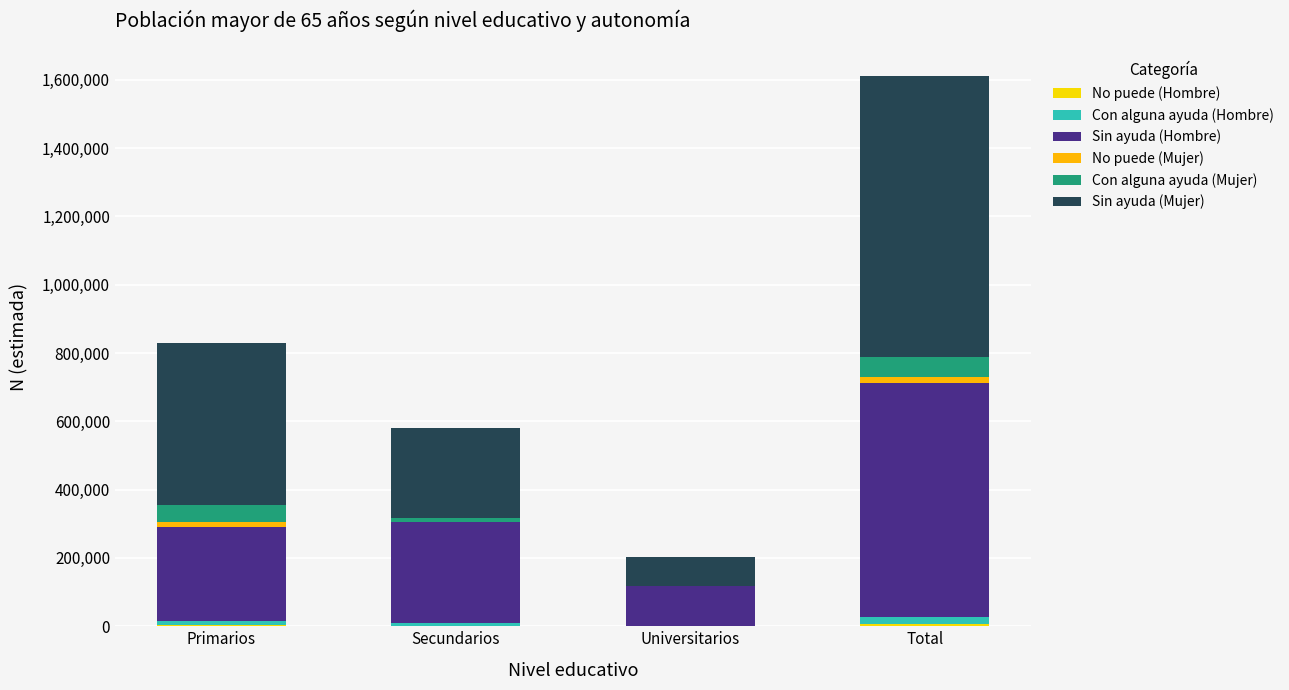

Are the bars grouped side by side (vs. stacked)?

No